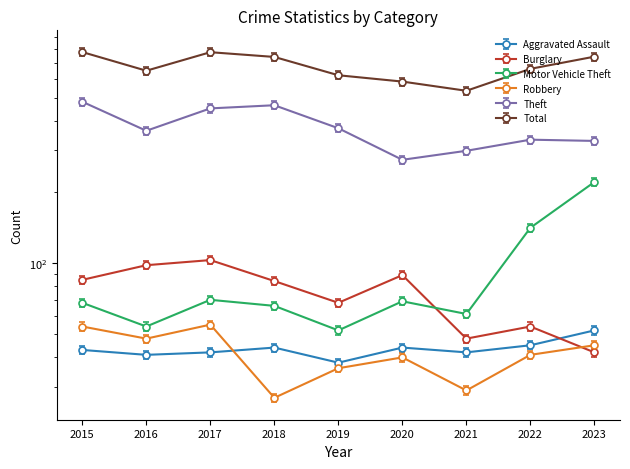

True or false: Theft and Aggravated Assault intersect in this chart.

False